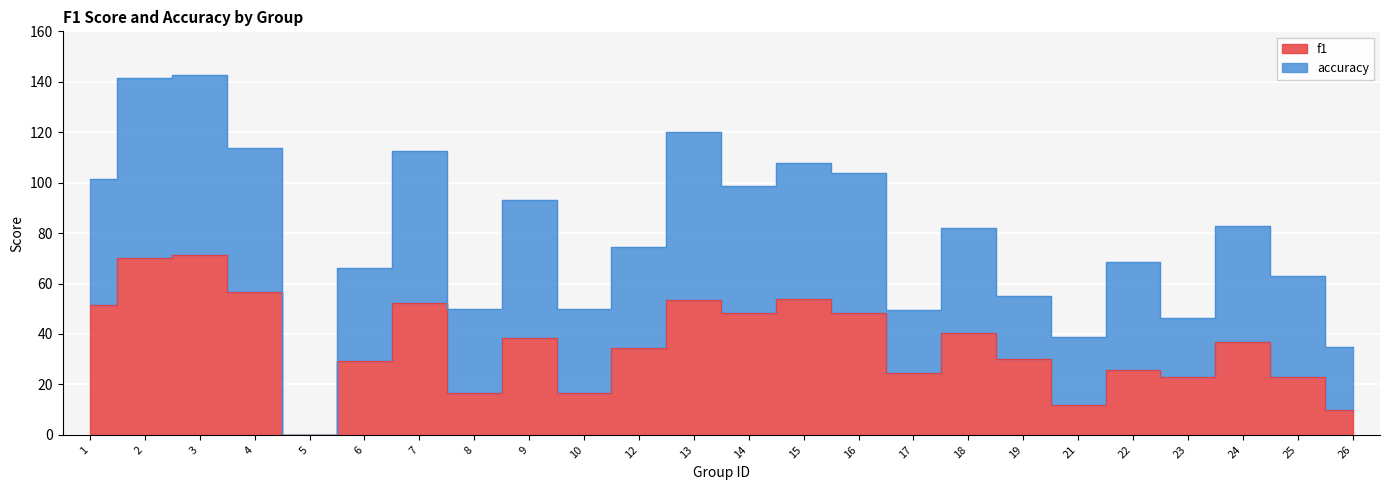

True or false: there are more than 0 points higher than both neighbors.

True